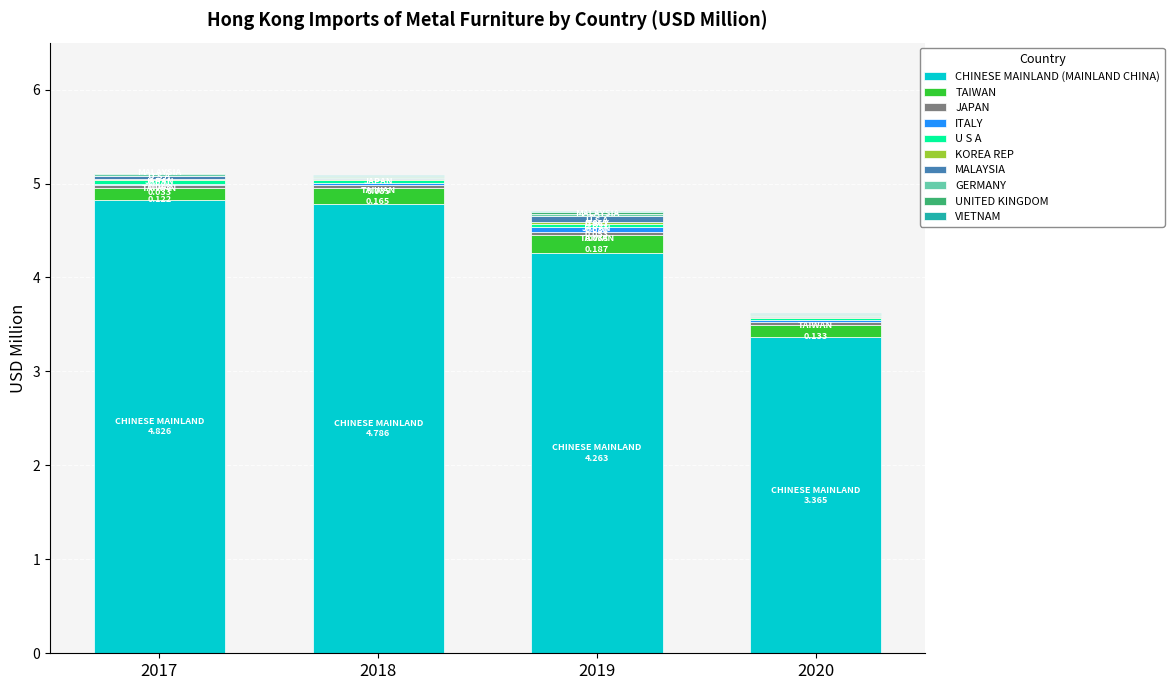

Where does the CHINESE MAINLAND (MAINLAND CHINA) series first go above 4?

2017